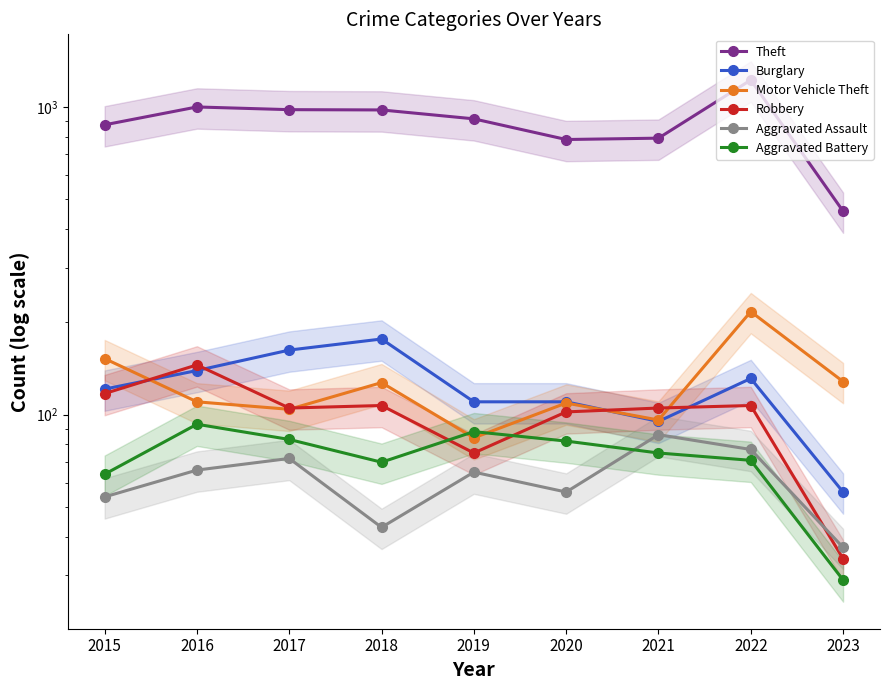

The Motor Vehicle Theft series shows 110 at 2016. True or false?

True